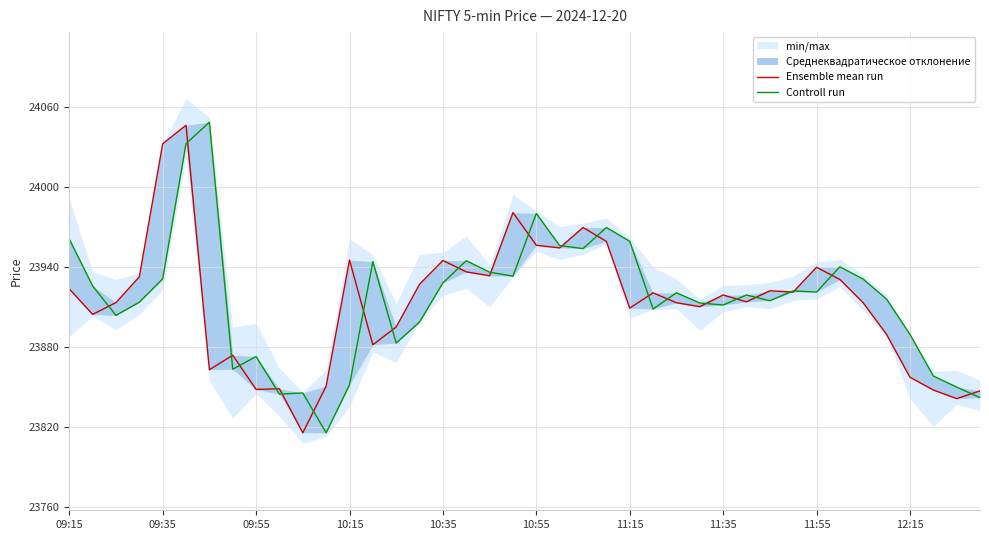

How many values in the Controll run series exceed 23920?

20